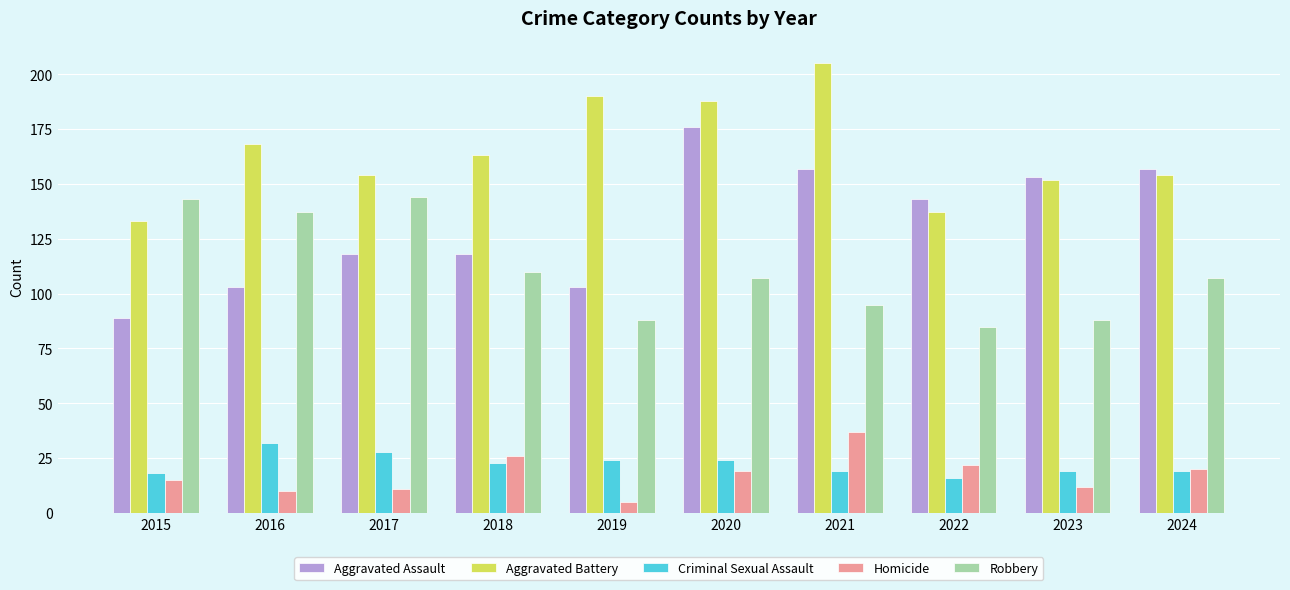

Does the chart contain any negative values?

No